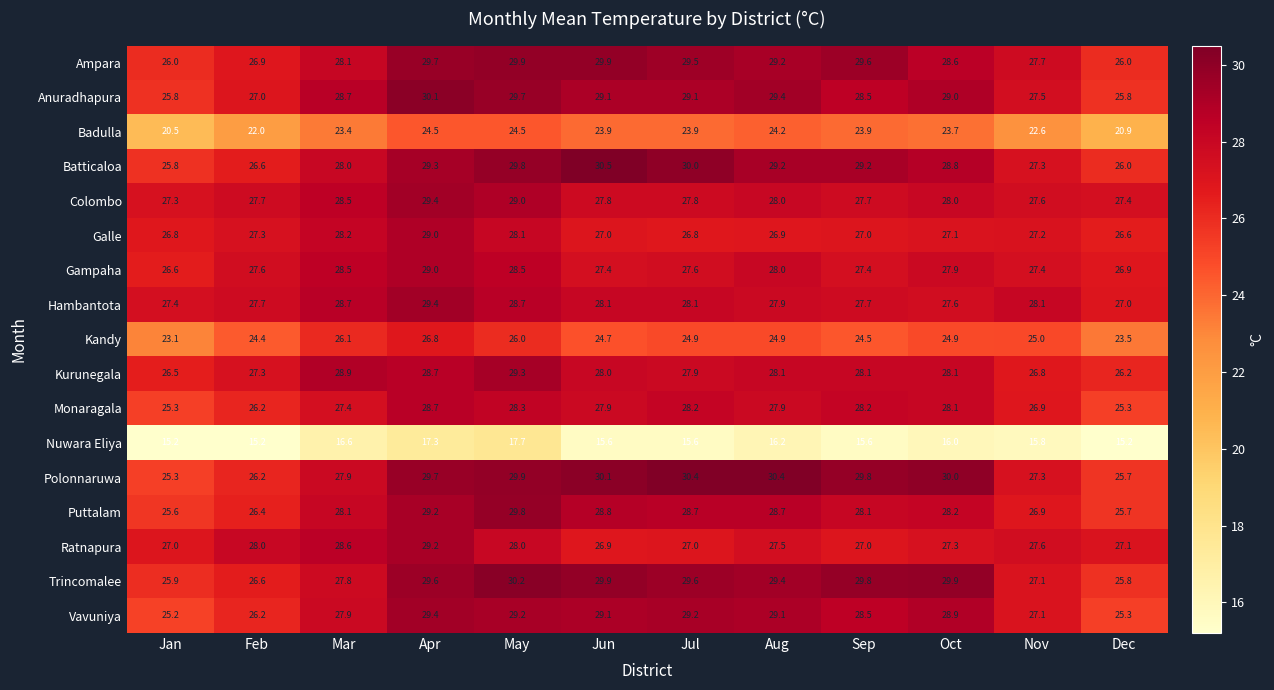

At how many categories does at least one series exceed 26?

12